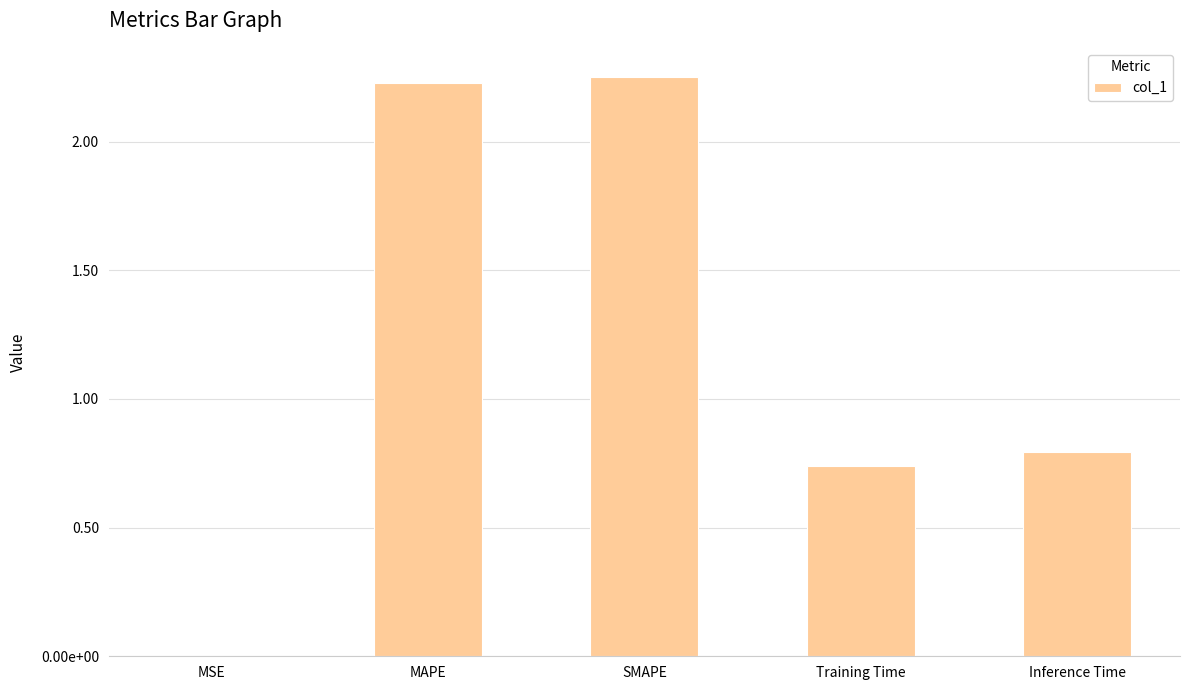

Is it true that the value at Inference Time is 0.8?

True